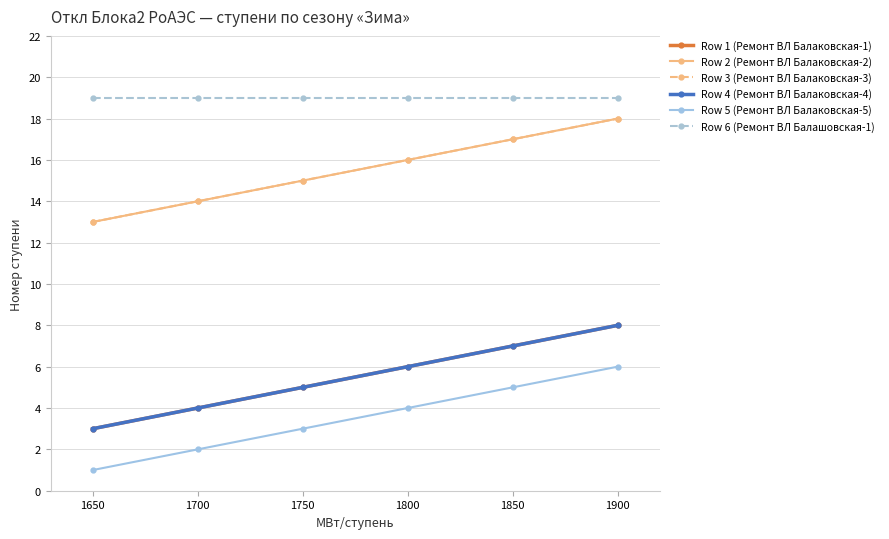

What is the difference between the Row 2 (Ремонт ВЛ Балаковская-2) values at 1750 and 1650?

2